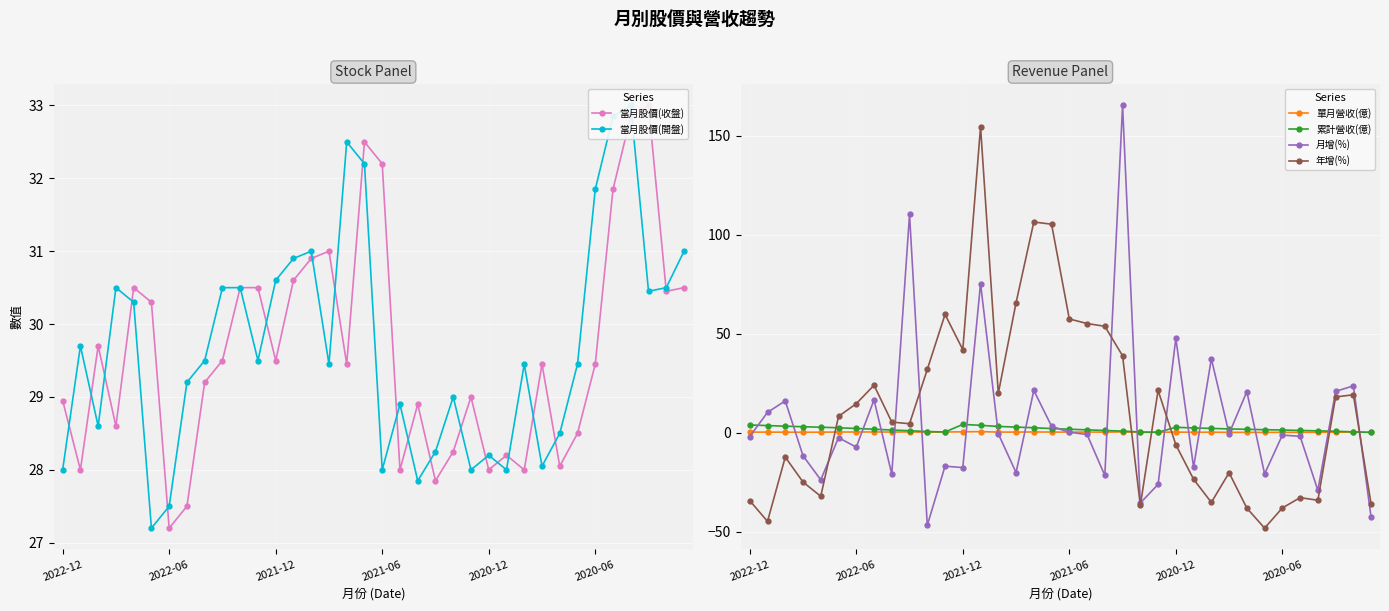

True or false: 累計營收(億) has more than 1 interior local peaks.

True